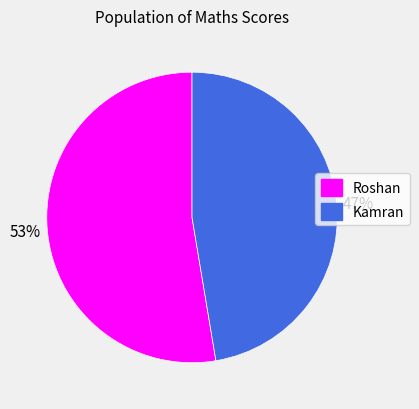

How many slices are in this pie chart?

2